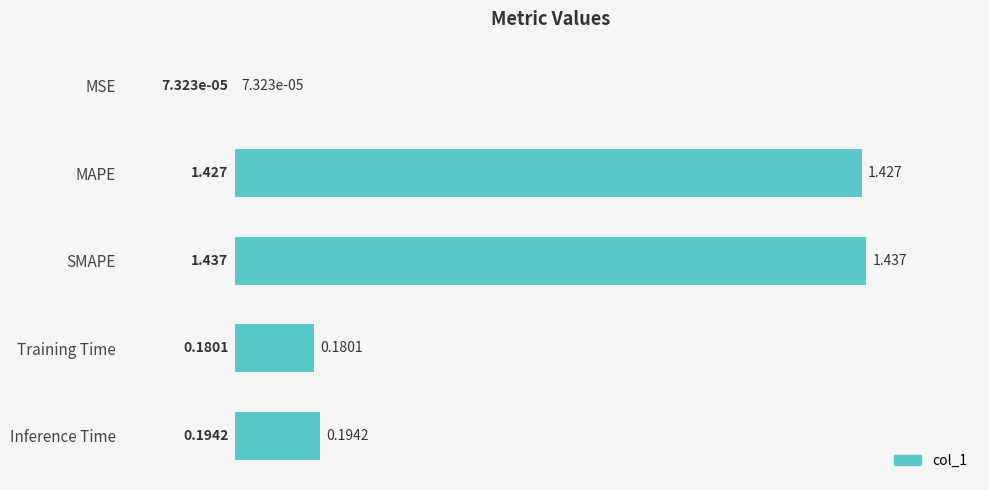

Which category has the highest value across all series?

SMAPE